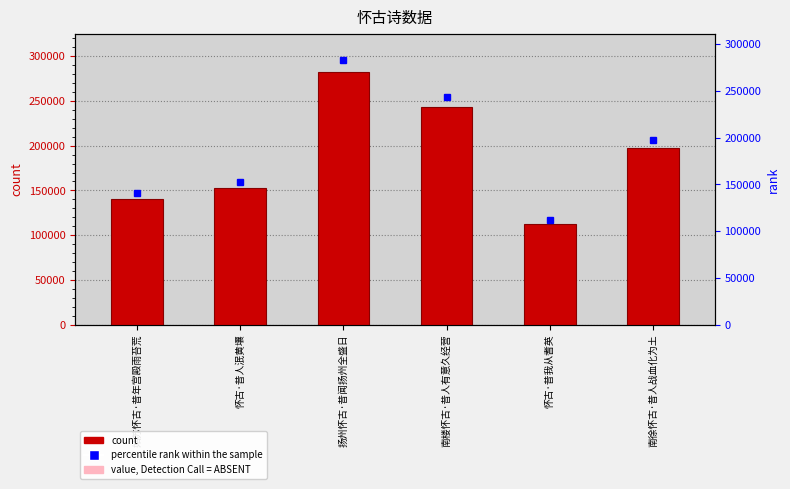

Which series has the largest total across all categories?

col_0